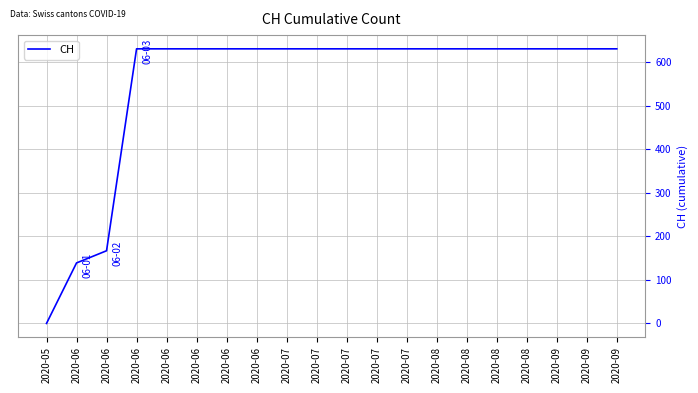

Approximately how many times larger is the value at 2020-08 compared to 2020-06?

3.8